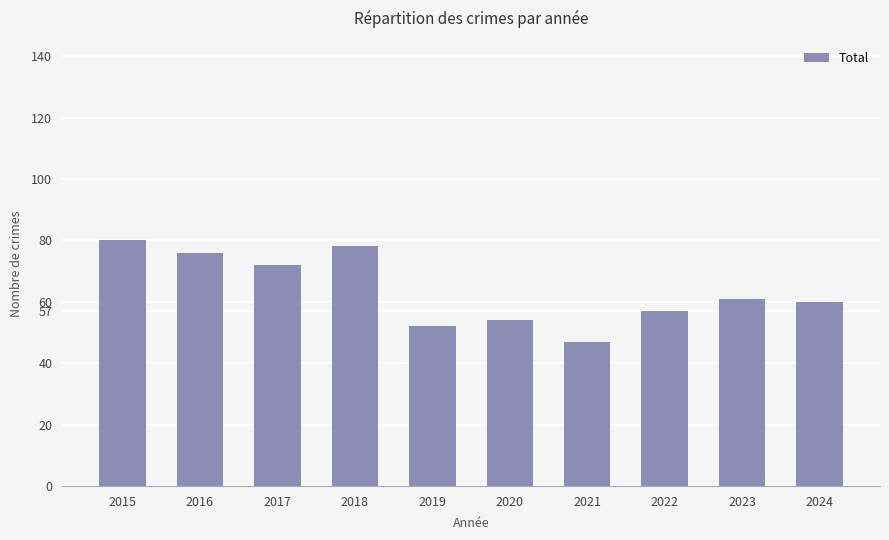

Reading left to right, transcribe all the data shown in this chart.

2015=80	2016=76	2017=72	2018=78	2019=52	2020=54	2021=47	2022=57	2023=61	2024=60